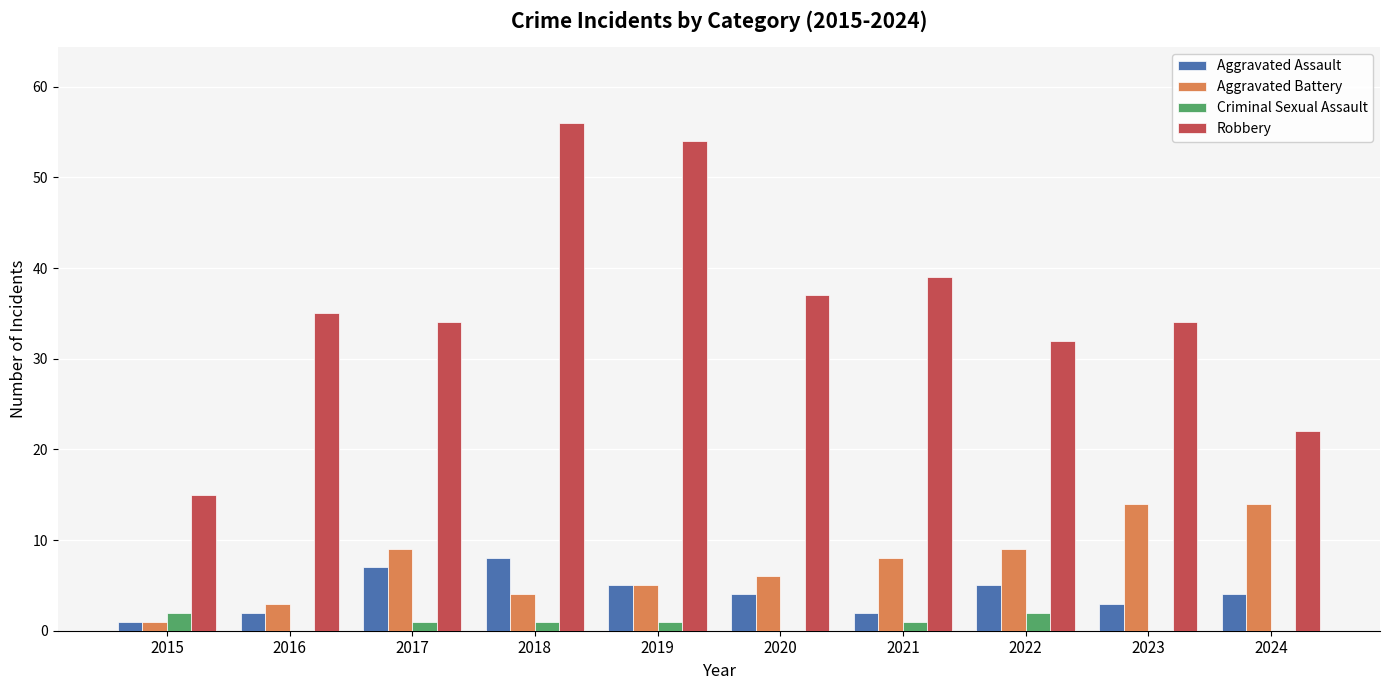

True or false: Aggravated Battery has a value of 24 at 2024.

False